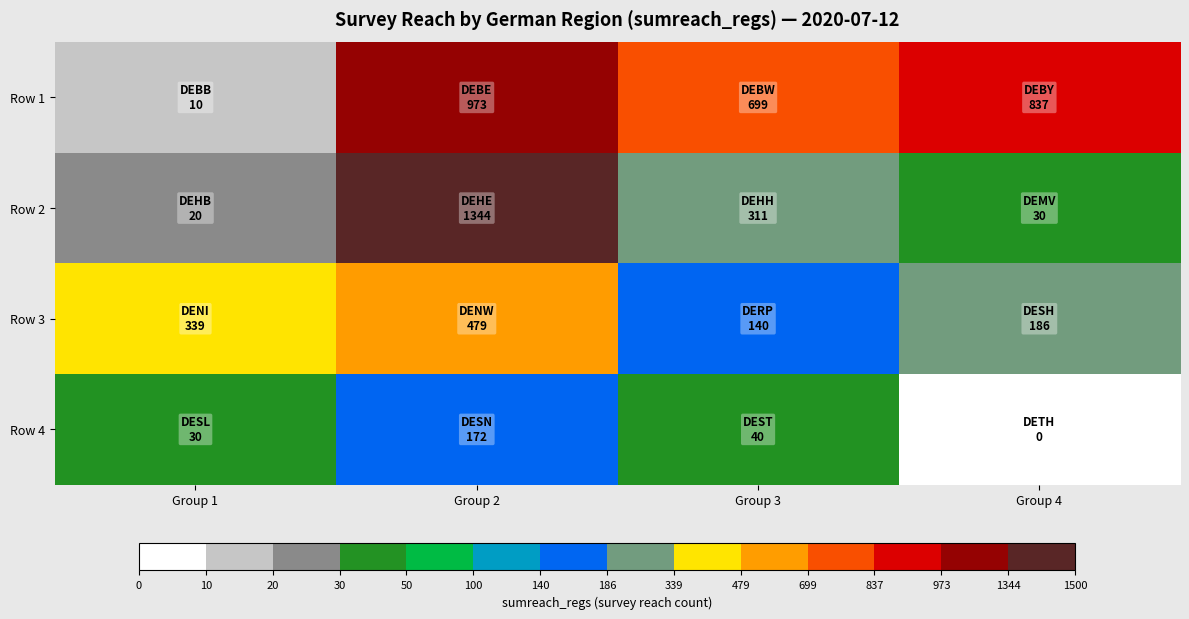

Rank the series by their maximum value, from lowest to highest.

Row 4, Row 3, Row 1, Row 2